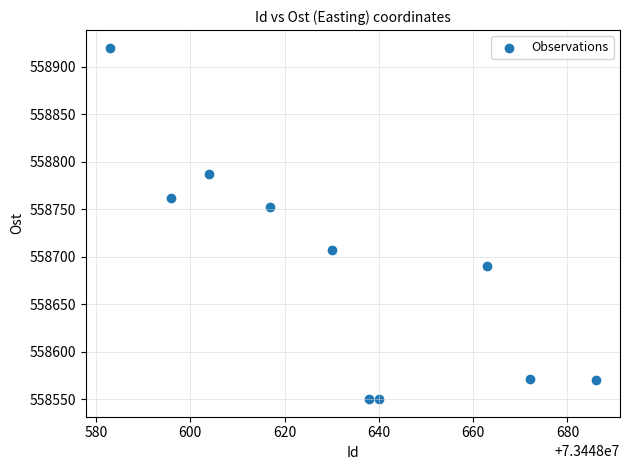

What is the average X value?

73448632.9